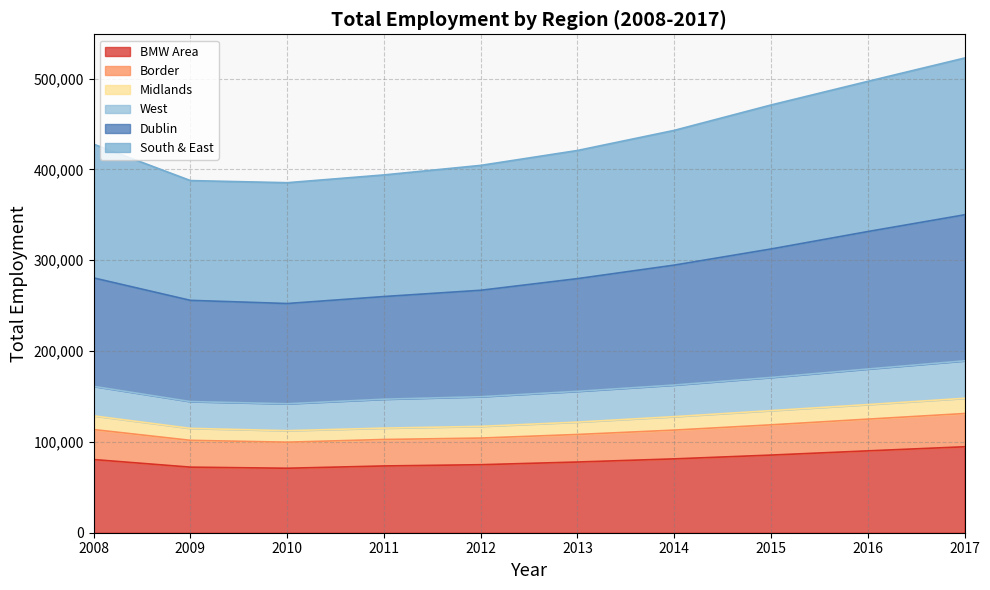

What is the value of the BMW Area point at the 8th from the left?

85485